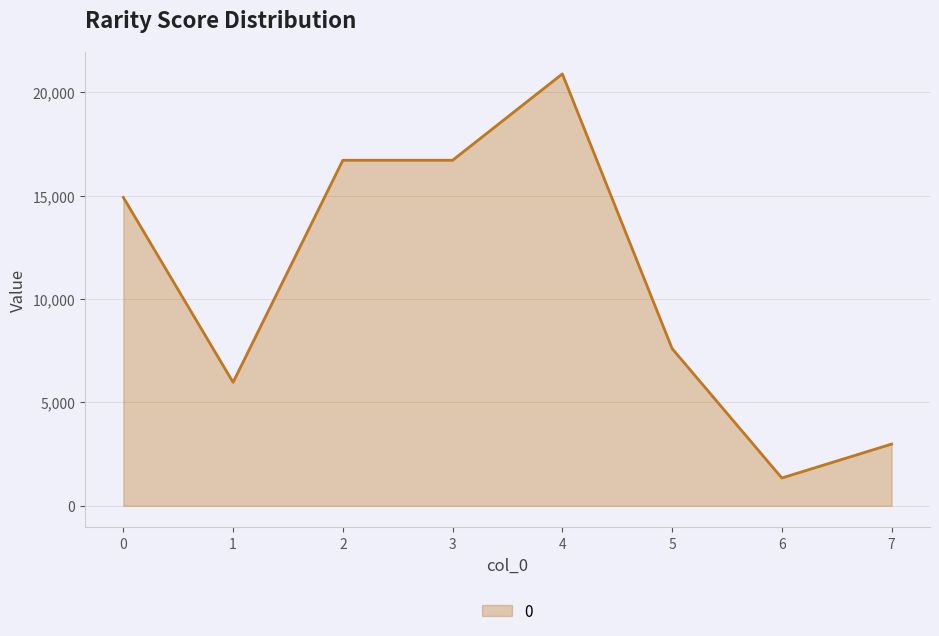

At which label is the value closest to 11122?

5